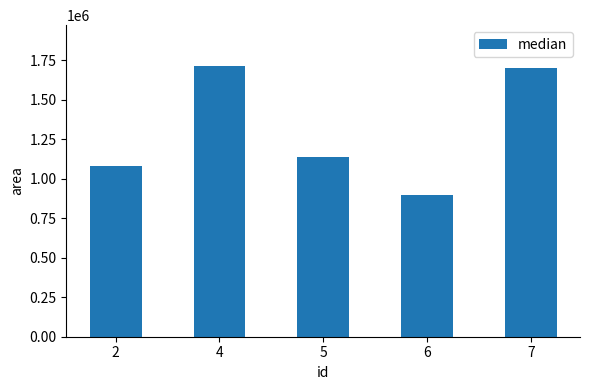

What is the difference between the maximum and second lowest values?

637187.5